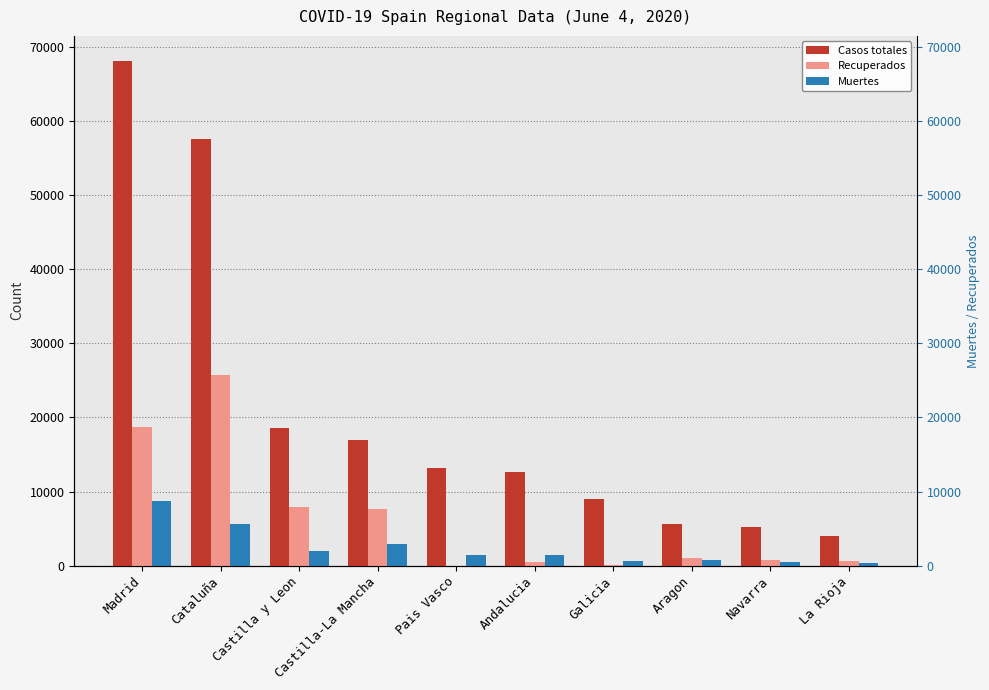

How many bars are there in each group?

3